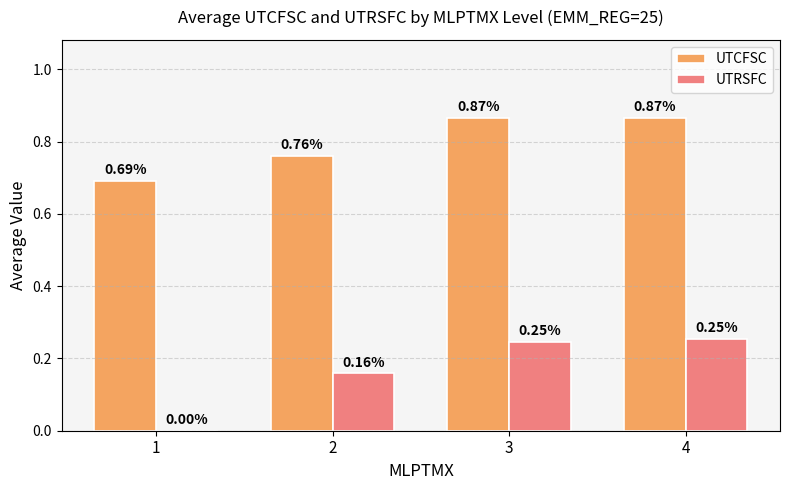

What is the sum of the UTCFSC values at 3 and 4?

1.7